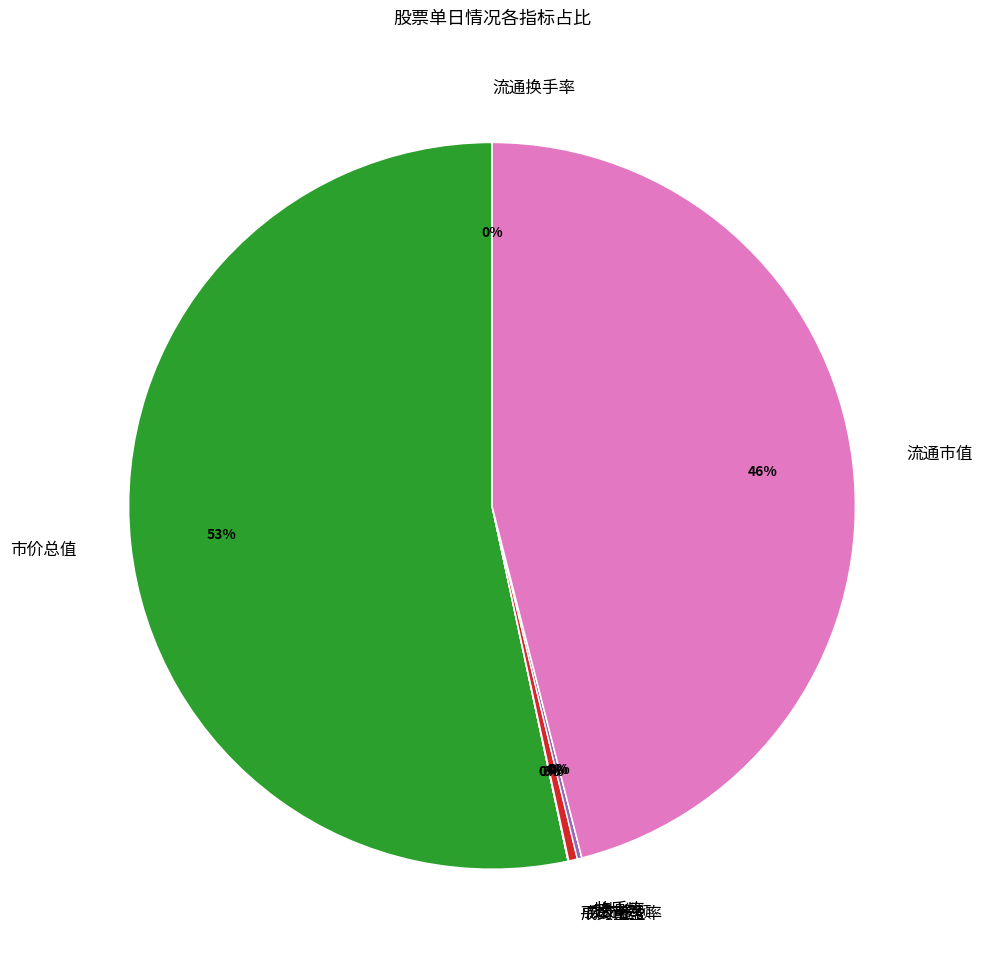

Which category has the biggest portion of the pie?

市价总值